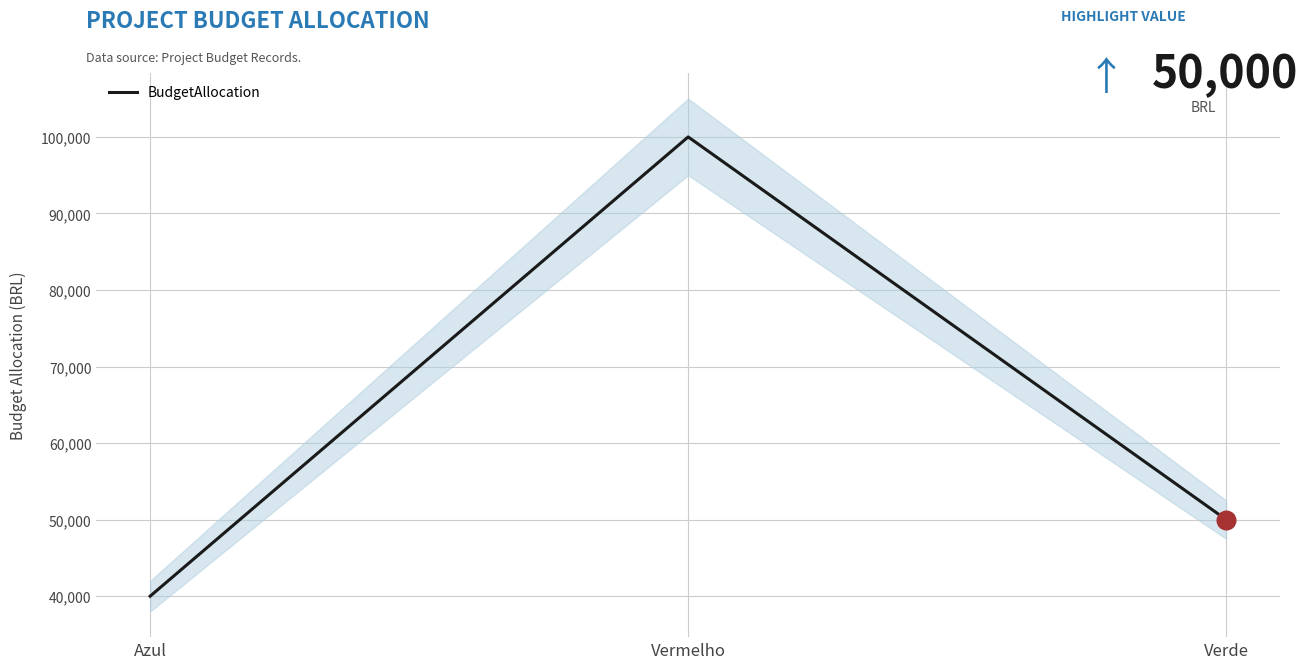

Between Verde and Azul, which is larger?

Verde